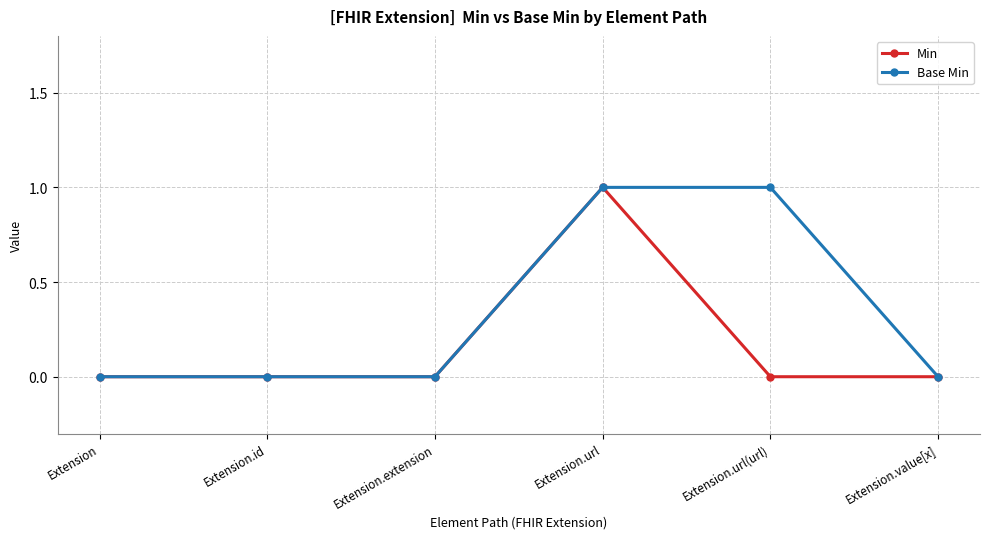

The Base Min series shows 0 at Extension.url. True or false?

False